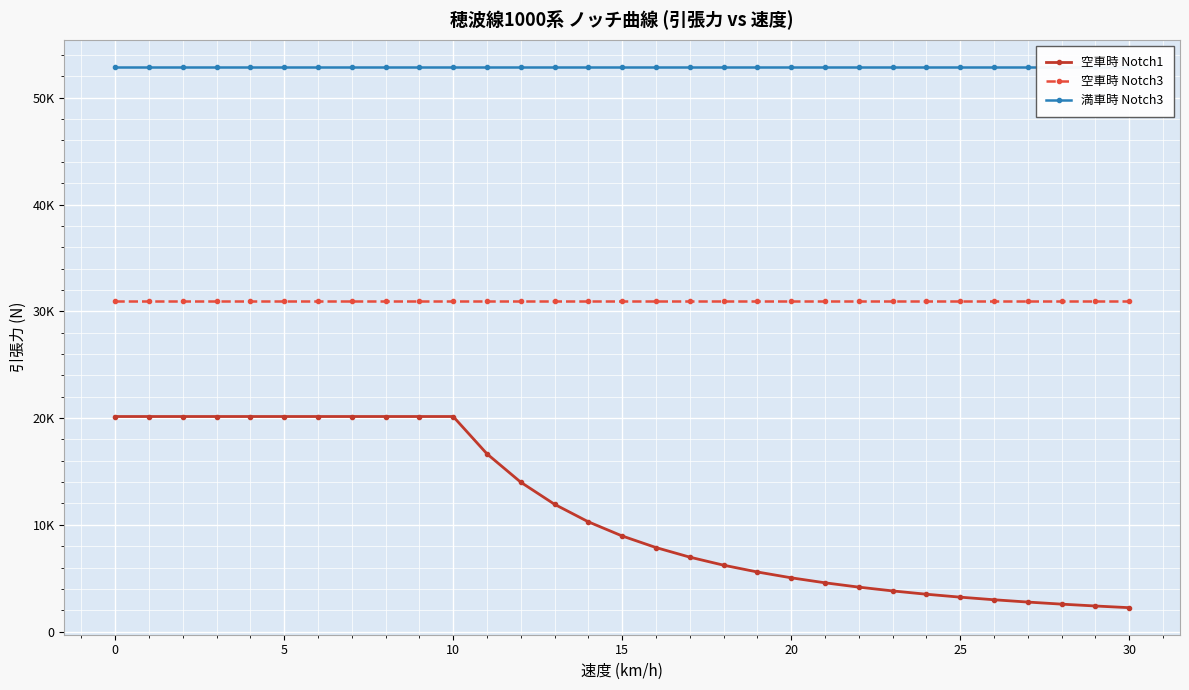

How many data points in 空車時 Notch1 are above 8953?

16